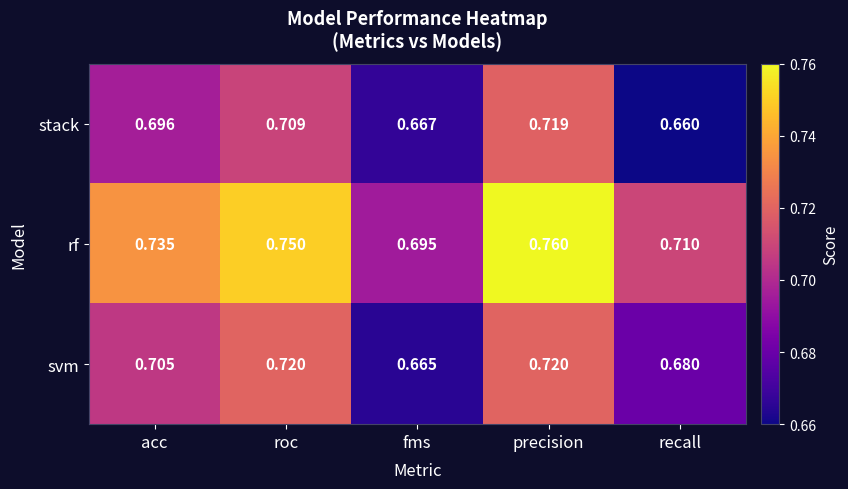

Which category has the lowest value across all series?

recall